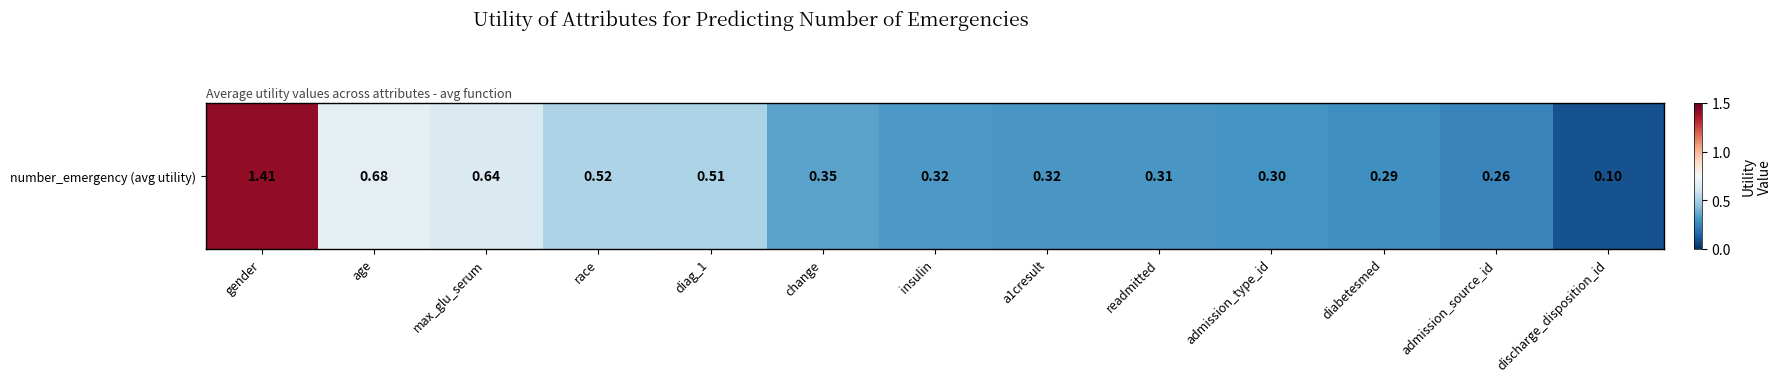

True or false: the data shows 0.1 at discharge_disposition_id.

True